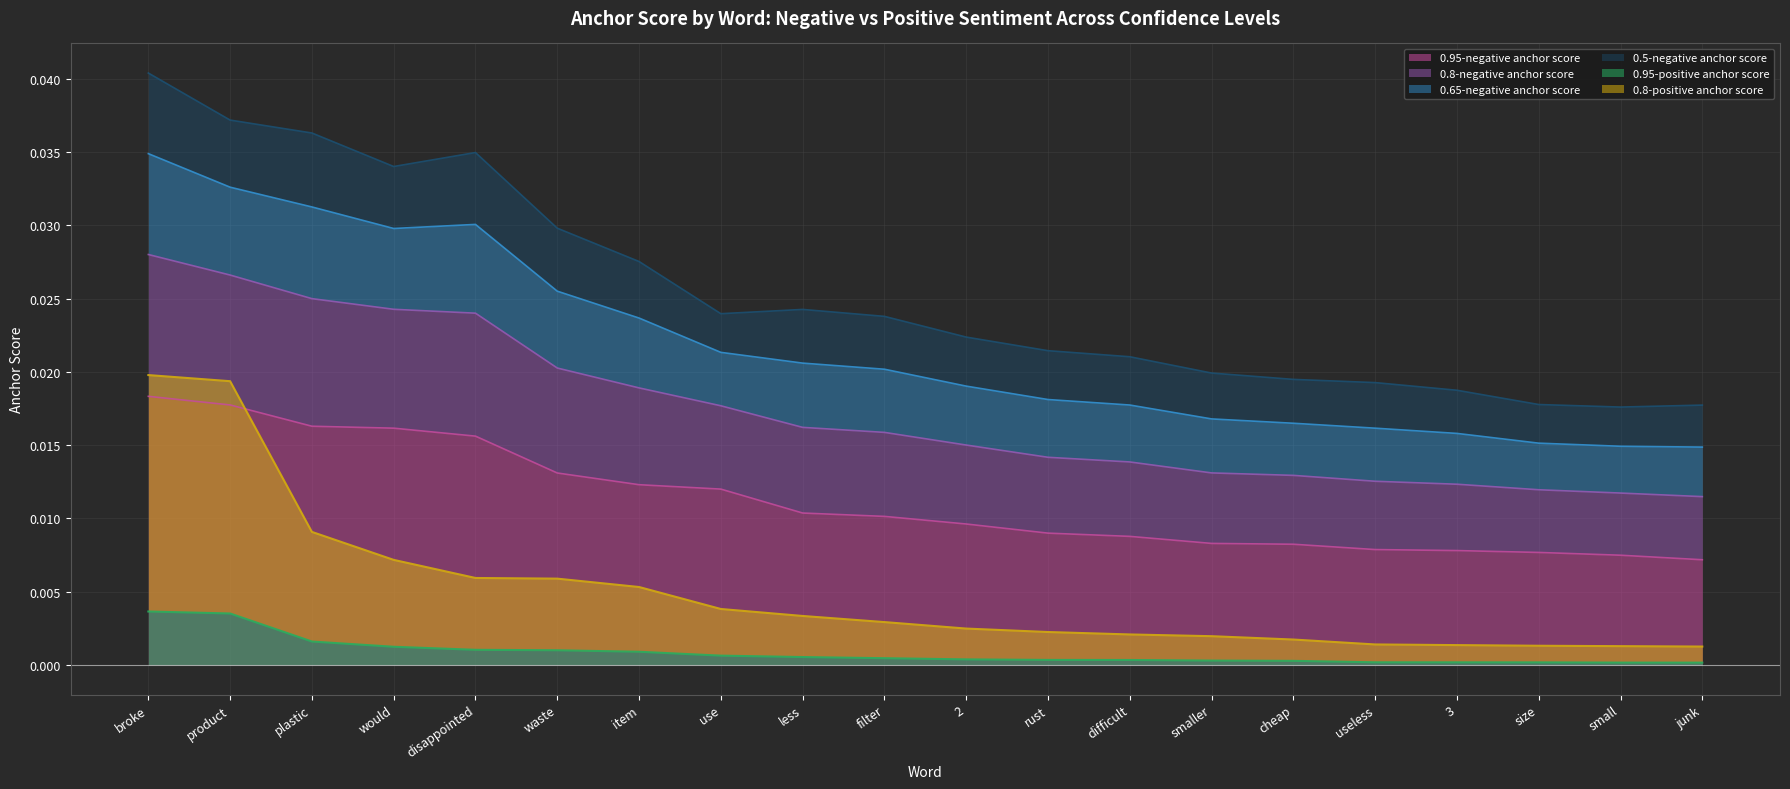

True or false: 0.95-negative anchor score has more than 0 interior local peaks.

False